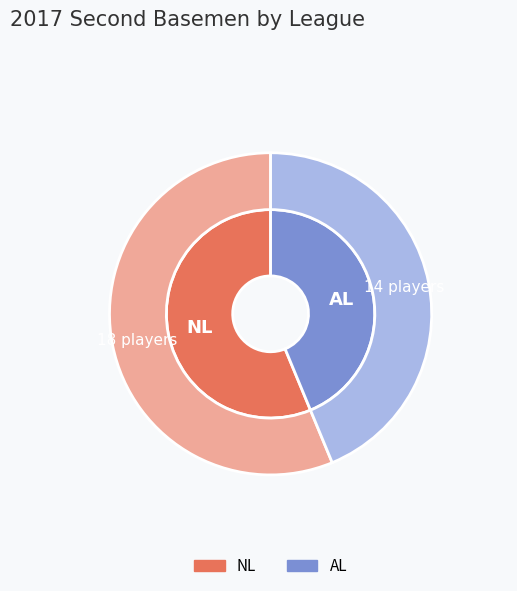

To the nearest percent, what is the combined percentage of NL and AL?

100%